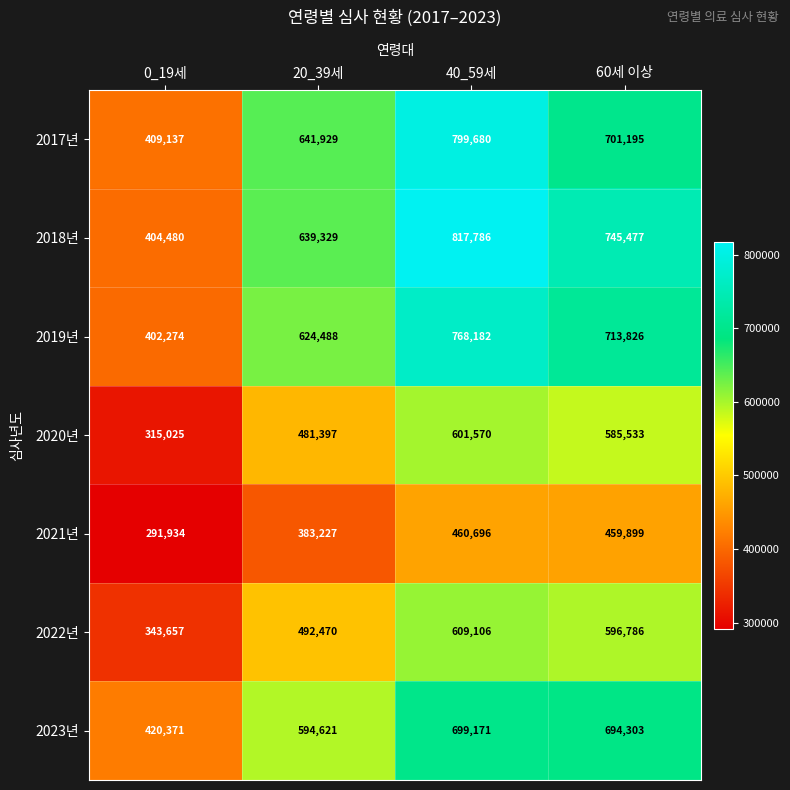

Reading right to left, transcribe all the data shown in this chart.

2017년: 701195	799680	641929	409137
2018년: 745477	817786	639329	404480
2019년: 713826	768182	624488	402274
2020년: 585533	601570	481397	315025
2021년: 459899	460696	383227	291934
2022년: 596786	609106	492470	343657
2023년: 694303	699171	594621	420371